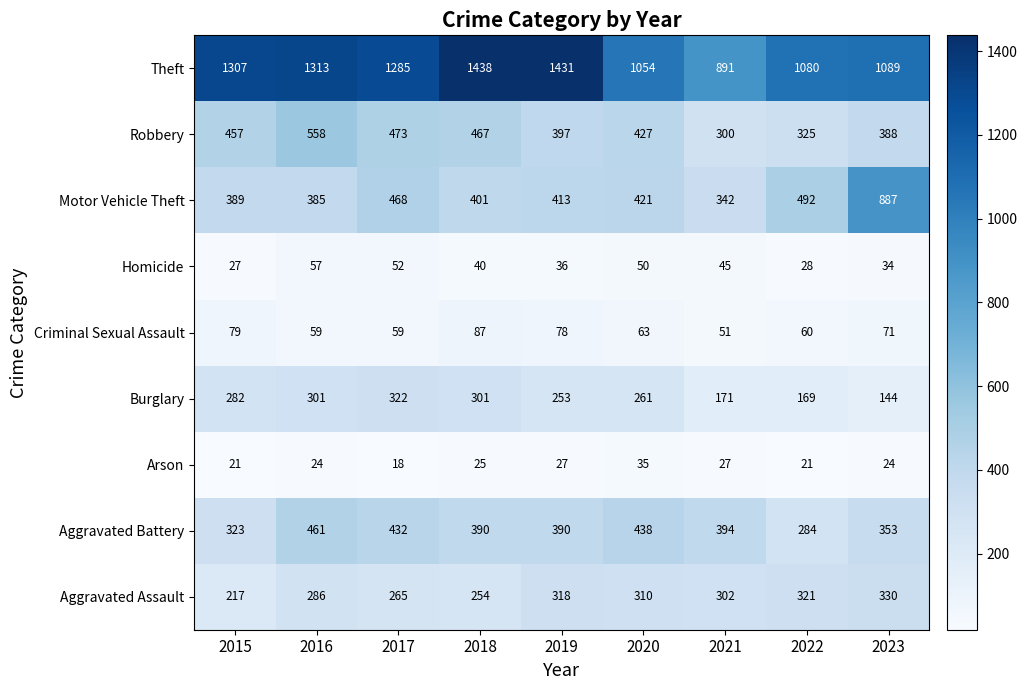

At which category is the sum across all series the highest?

2016